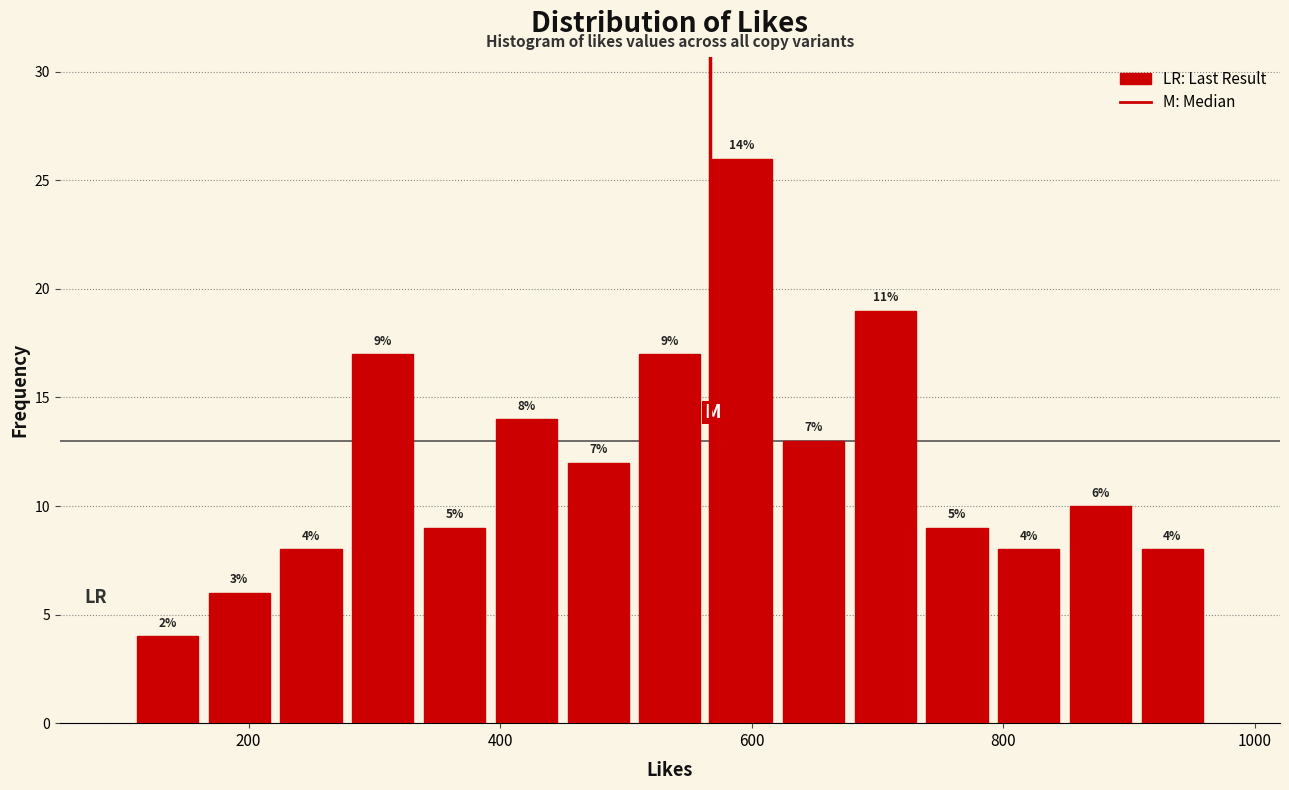

Read against the x-axis, roughly where is the centre of the tallest bar?

600